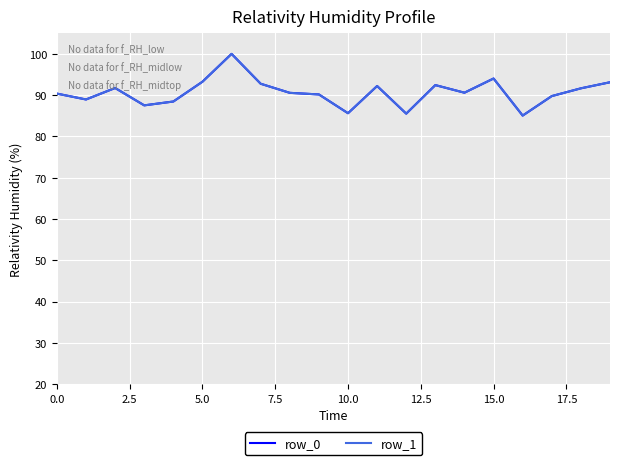

How many interior local peaks does the row_1 series have?

5